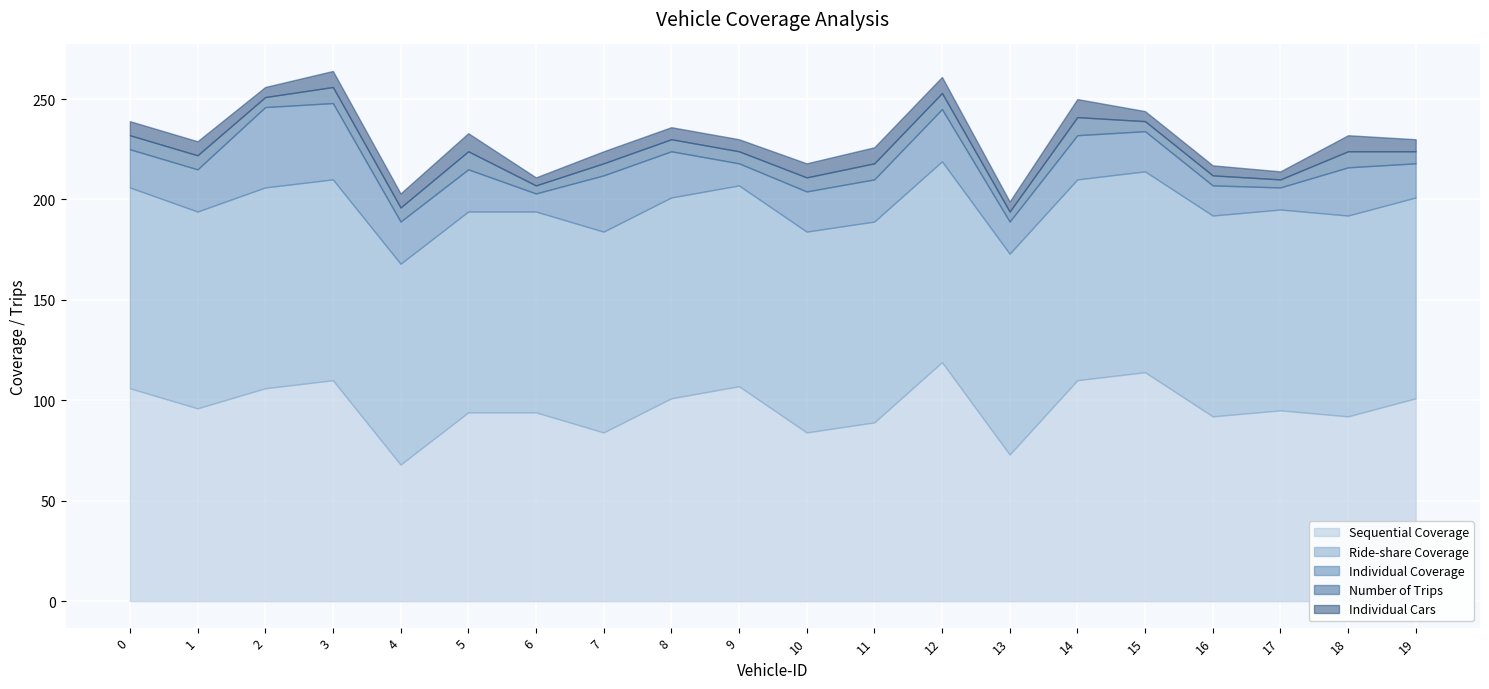

Does the chart display data point markers on the line(s)?

No